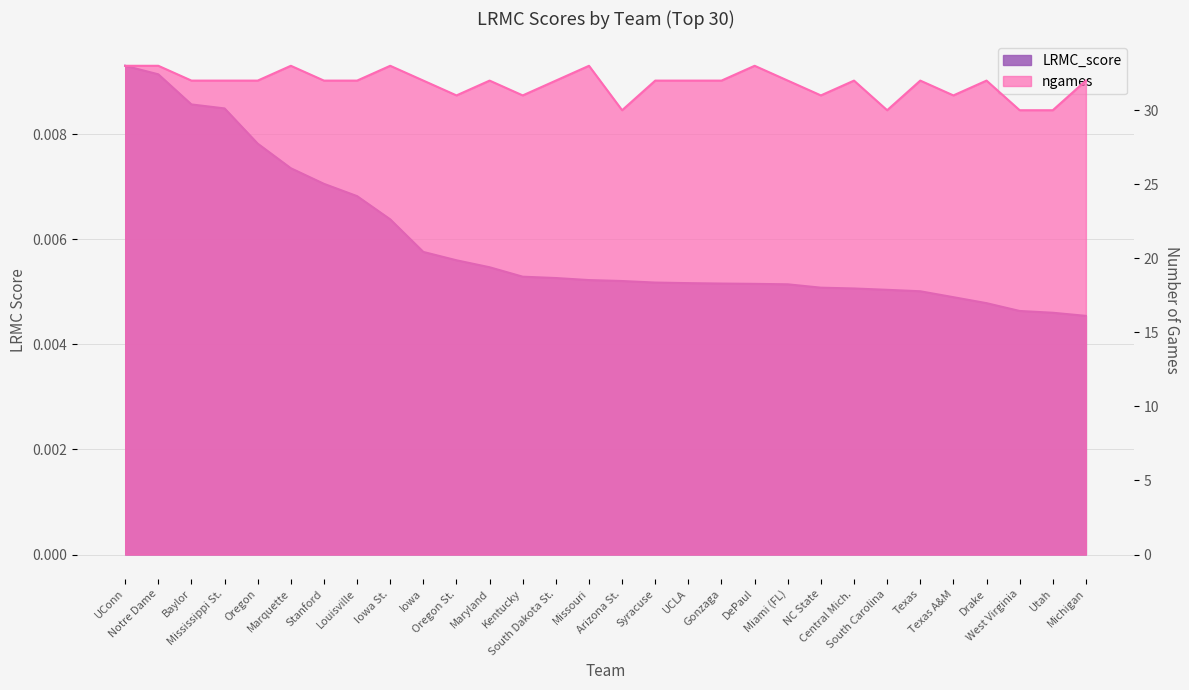

Does the chart display data point markers on the line(s)?

No